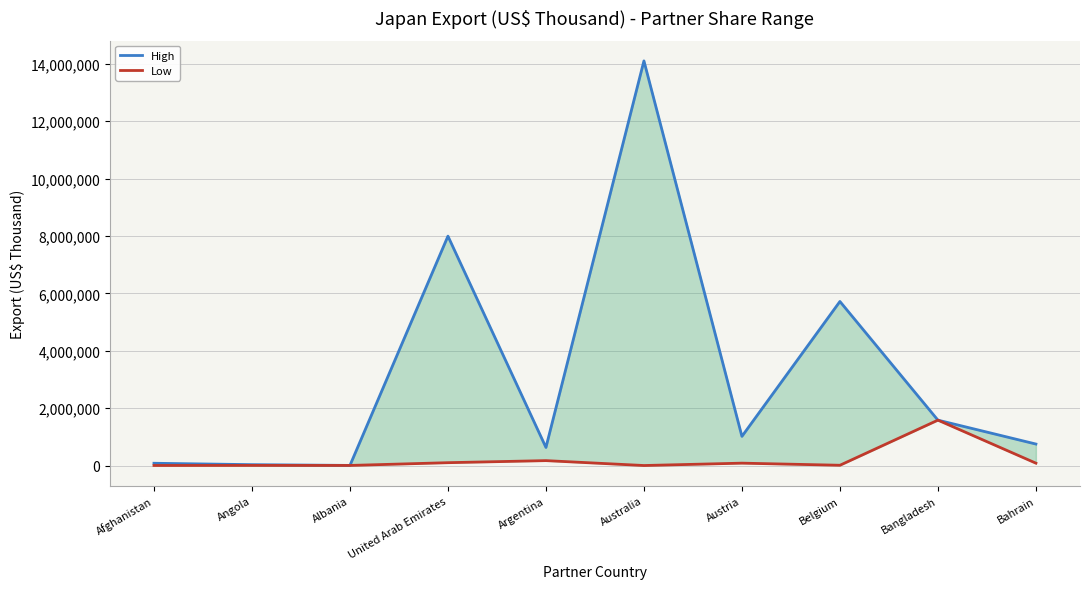

What is the total value across all series at United Arab Emirates?

8096951.5